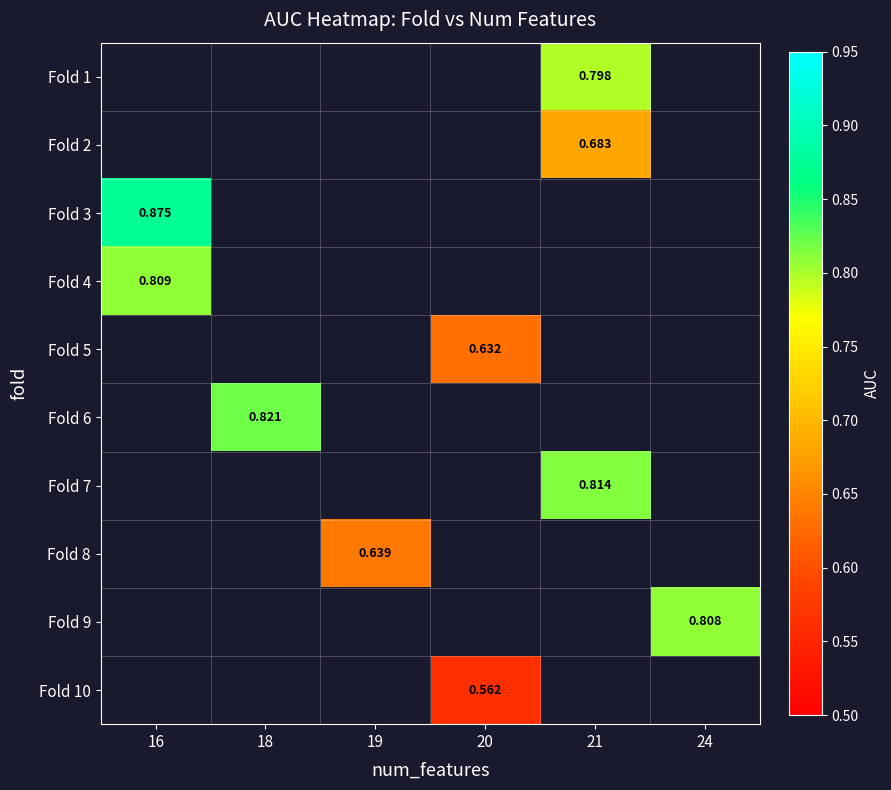

Which label corresponds to the largest value in the chart?

16